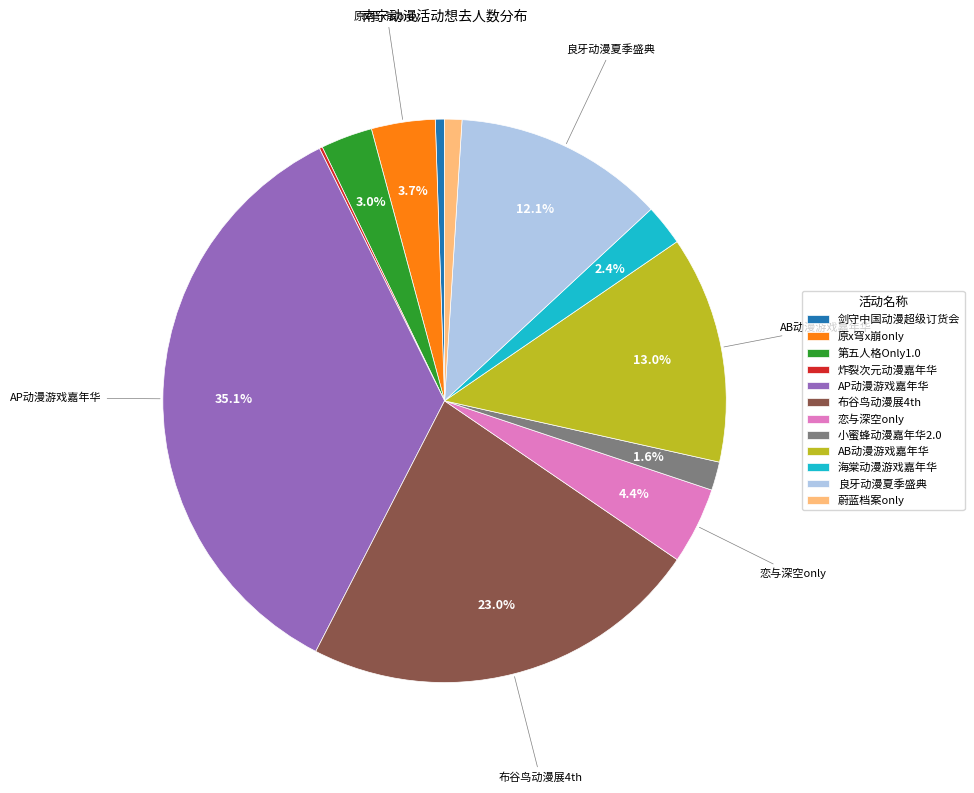

Combined, do 蔚蓝档案only and 剑守中国动漫超级订货会 account for over 50%?

No